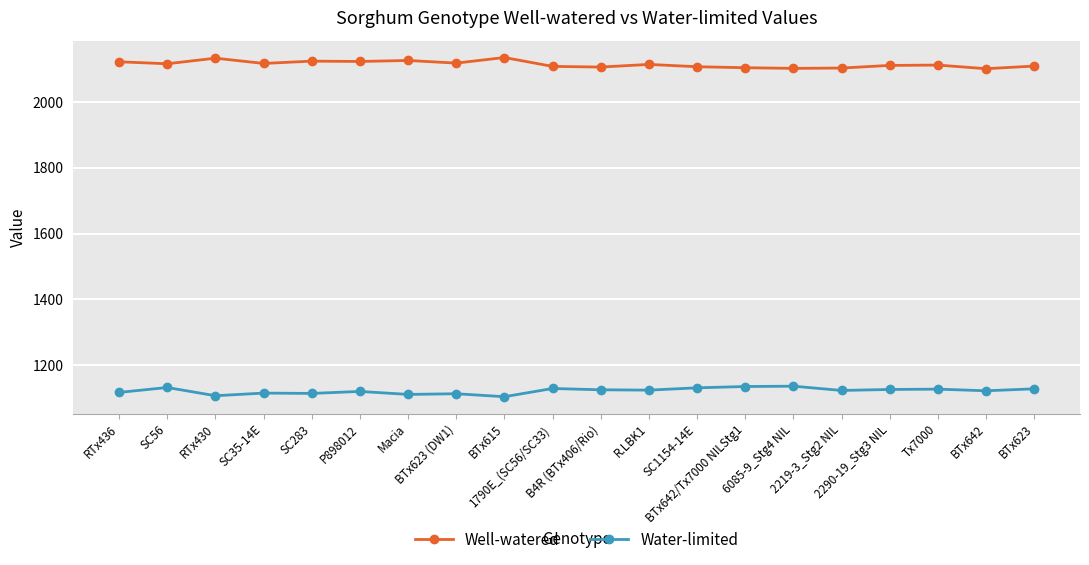

At how many categories does at least one series exceed 1516?

20